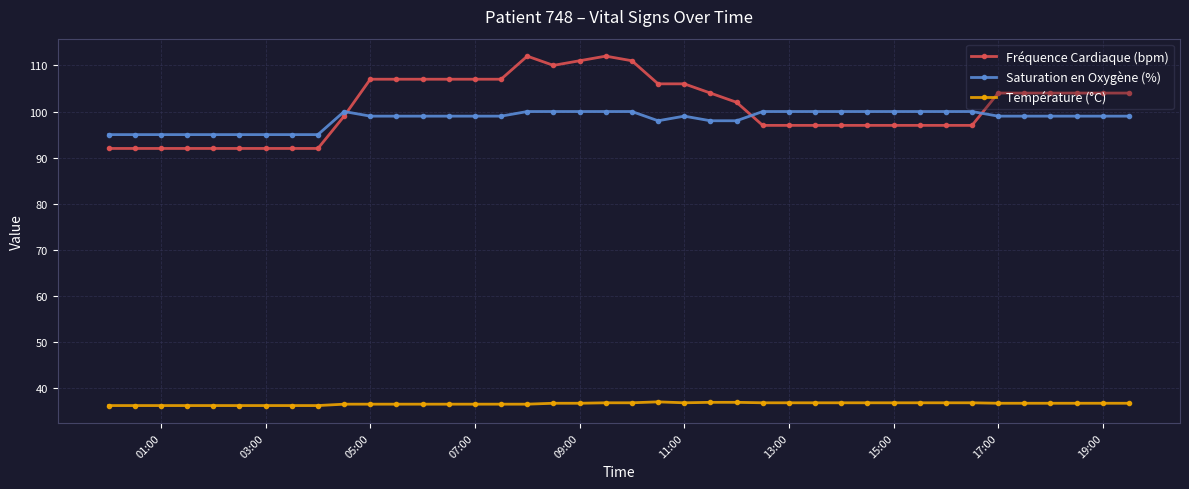

List the series in order of their peak value, highest first.

Fréquence Cardiaque (bpm), Saturation en Oxygène (%), Température (°C)